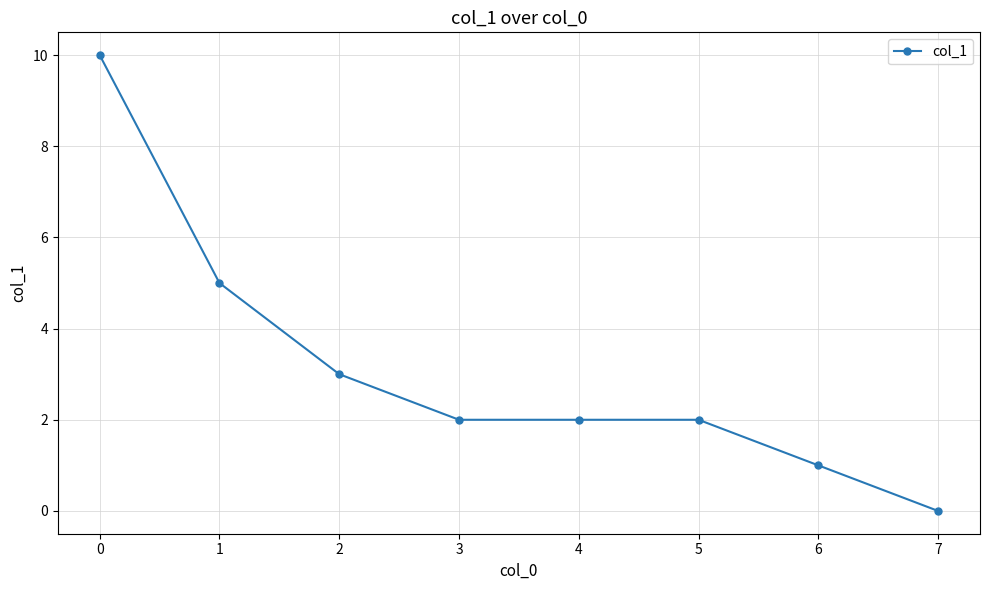

Reading left to right, list all the values displayed in this chart.

10	5	3	2	2	2	1	0